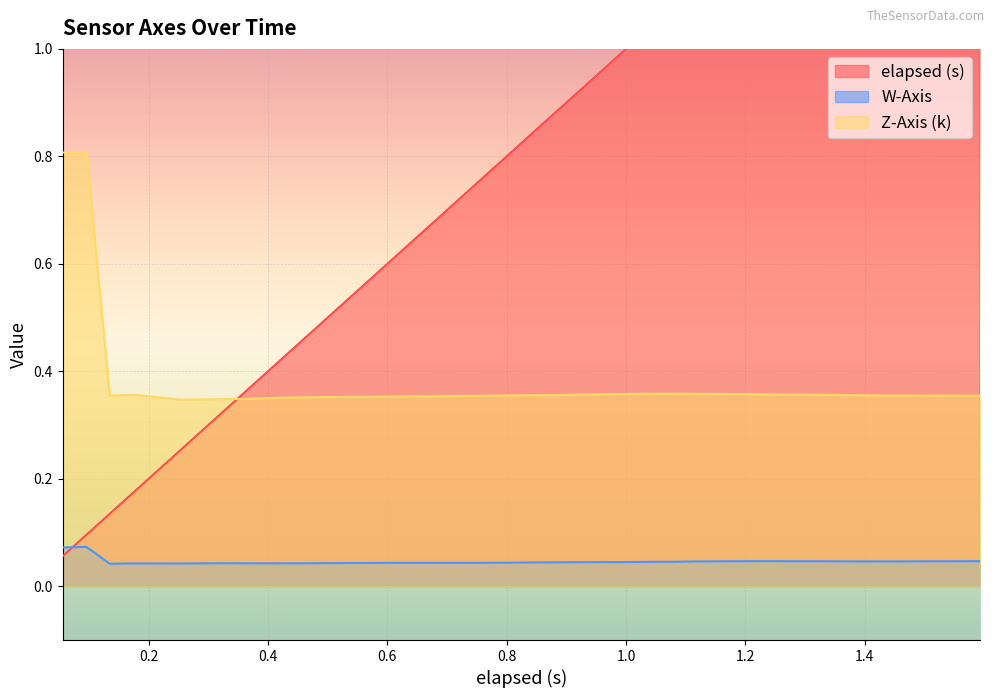

True or false: W-Axis and Z-Axis (k) cross at least once.

False